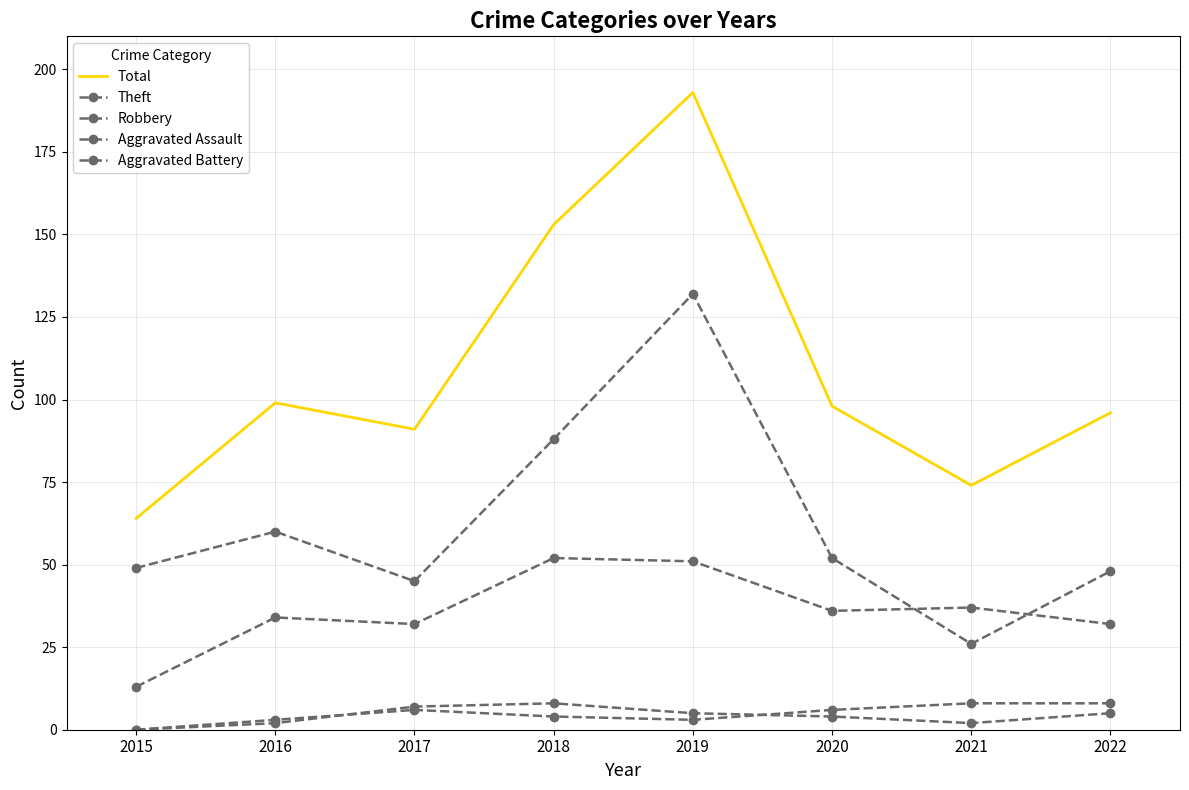

Rank the categories by Theft value from highest to lowest.

2019, 2018, 2016, 2020, 2015, 2022, 2017, 2021